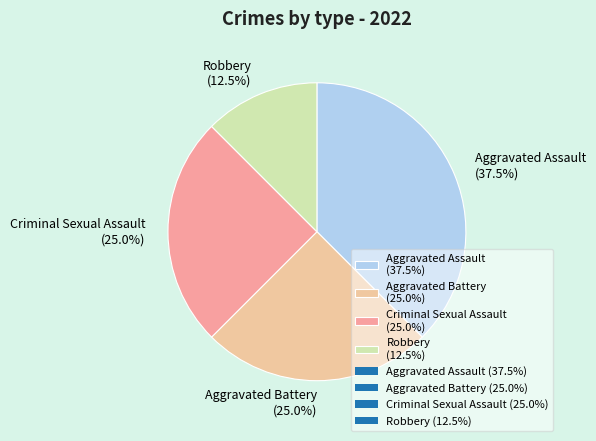

What is the ratio of the value at Criminal Sexual Assault (25.0%) to the value at Aggravated Assault (37.5%)?

0.7